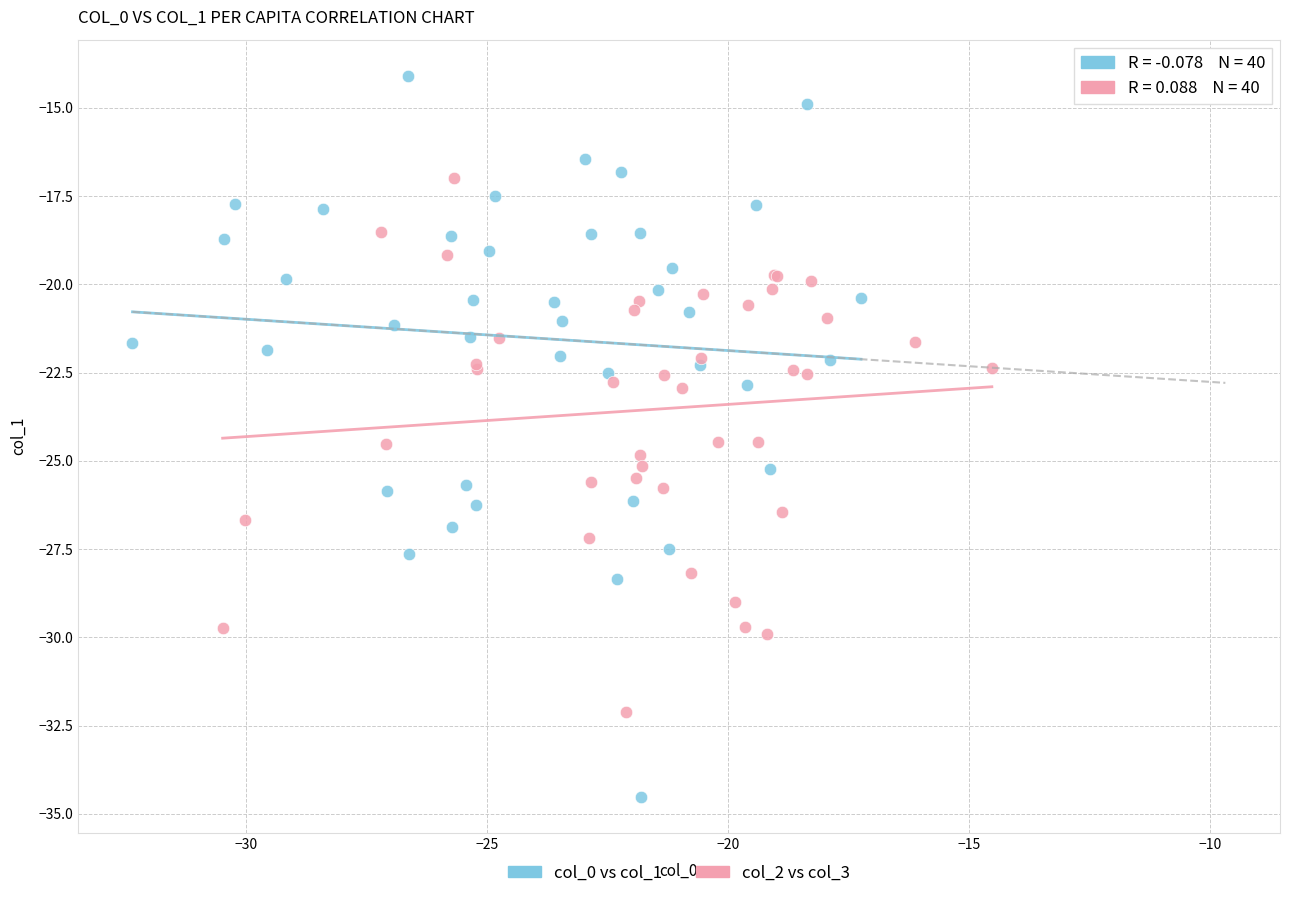

Which series has the widest spread of Y values?

col_0 vs col_1